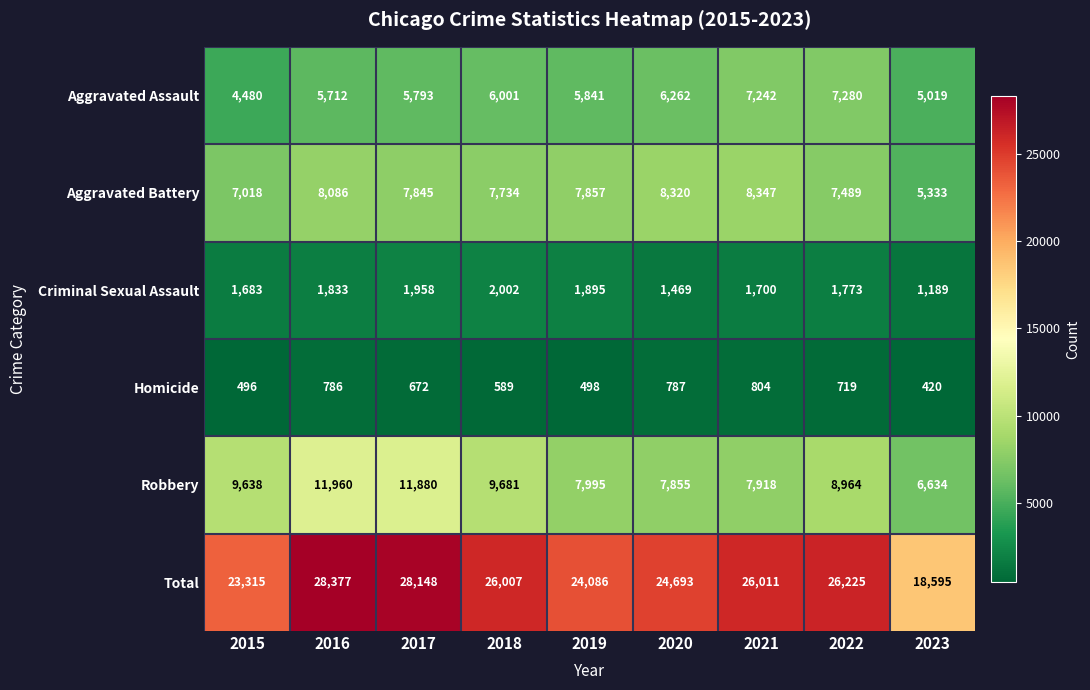

What is the total value across all series at 2021?

52022